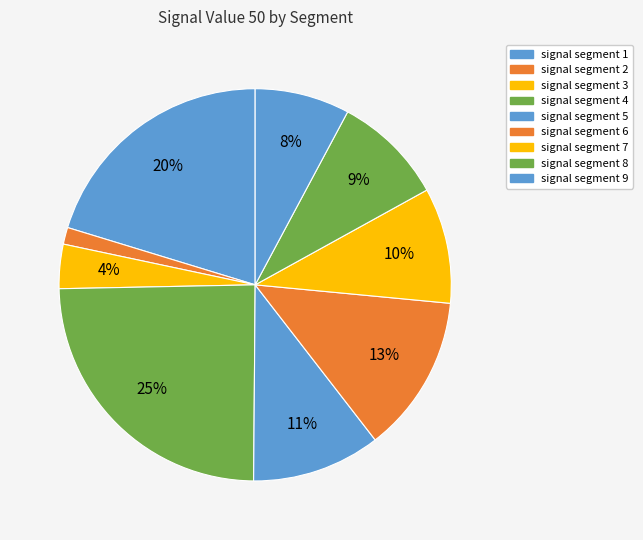

Count the number of slices in the pie.

9